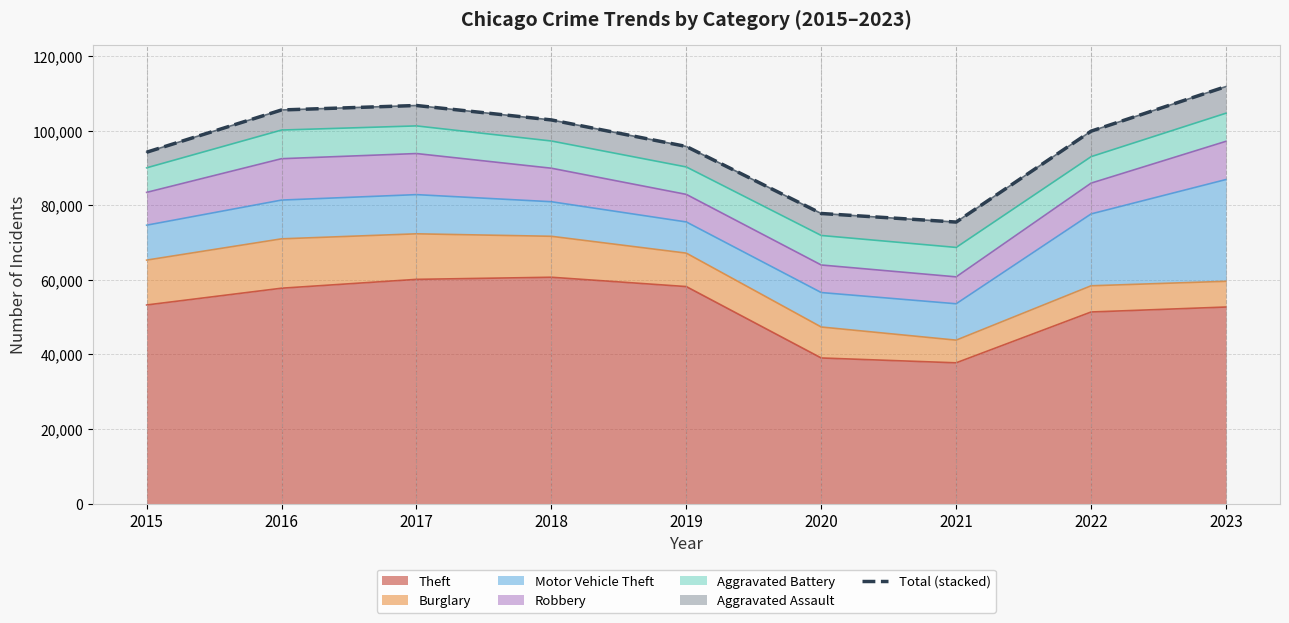

Does the chart have visible grid lines?

Yes